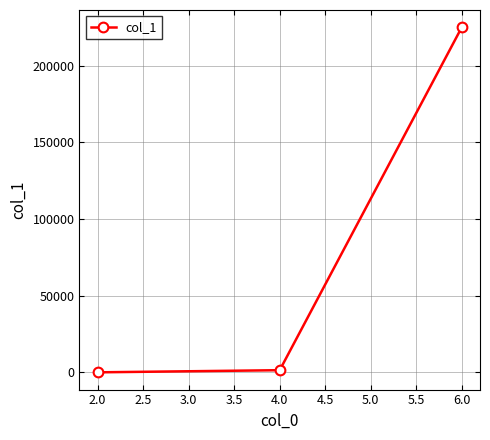

Reading left to right, list all the values displayed in this chart.

2.0=41	4.0=1433	6.0=225023